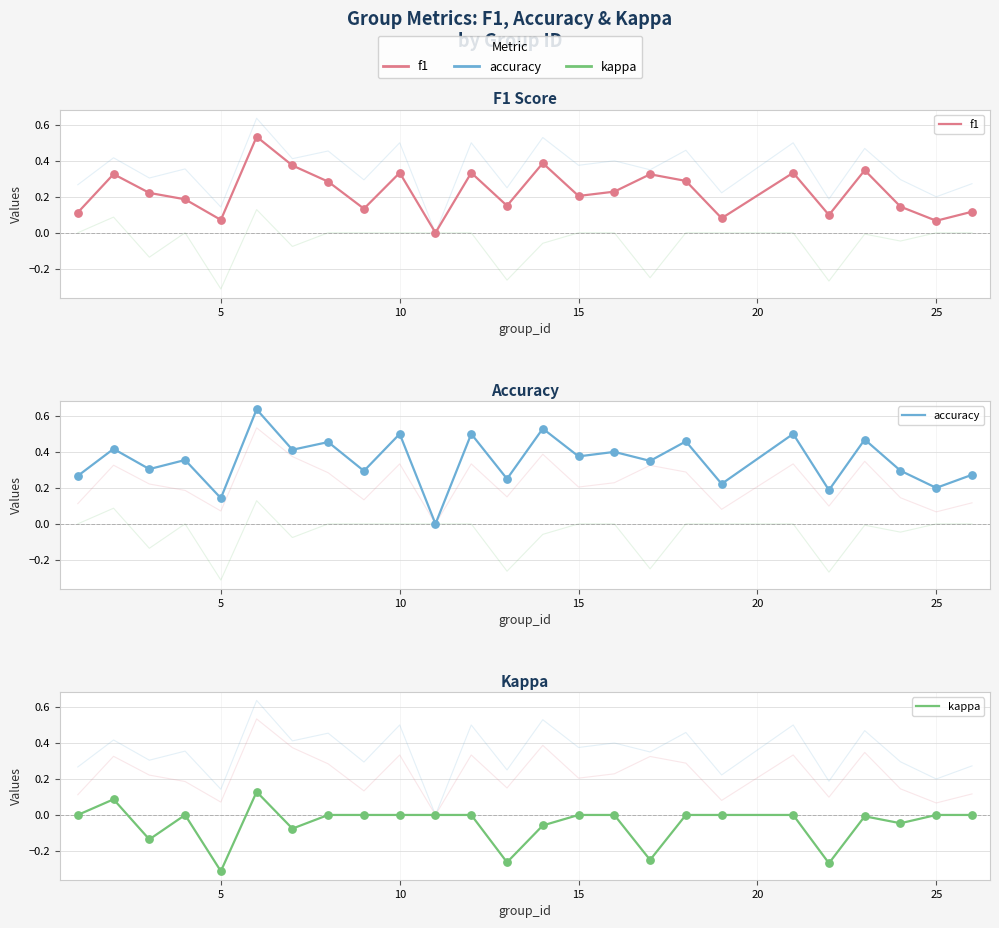

Which series has the largest total across all categories?

accuracy